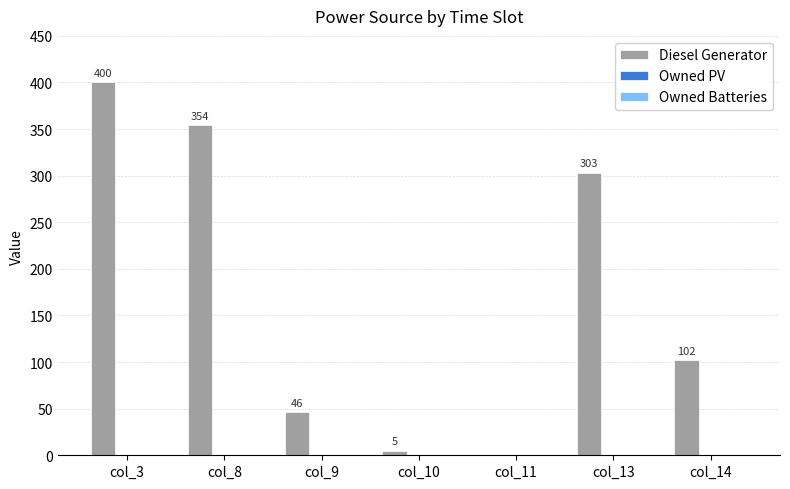

At which category does the chart reach its peak across all series?

col_3